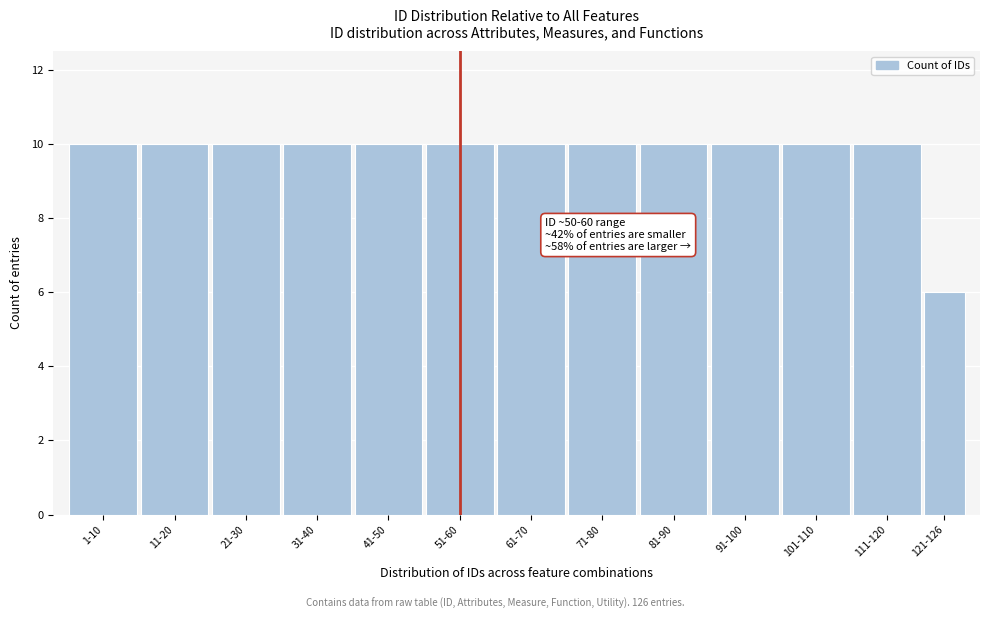

Reading left to right, extract all data points from this chart.

10	10	10	10	10	10	10	10	10	10	10	10	6